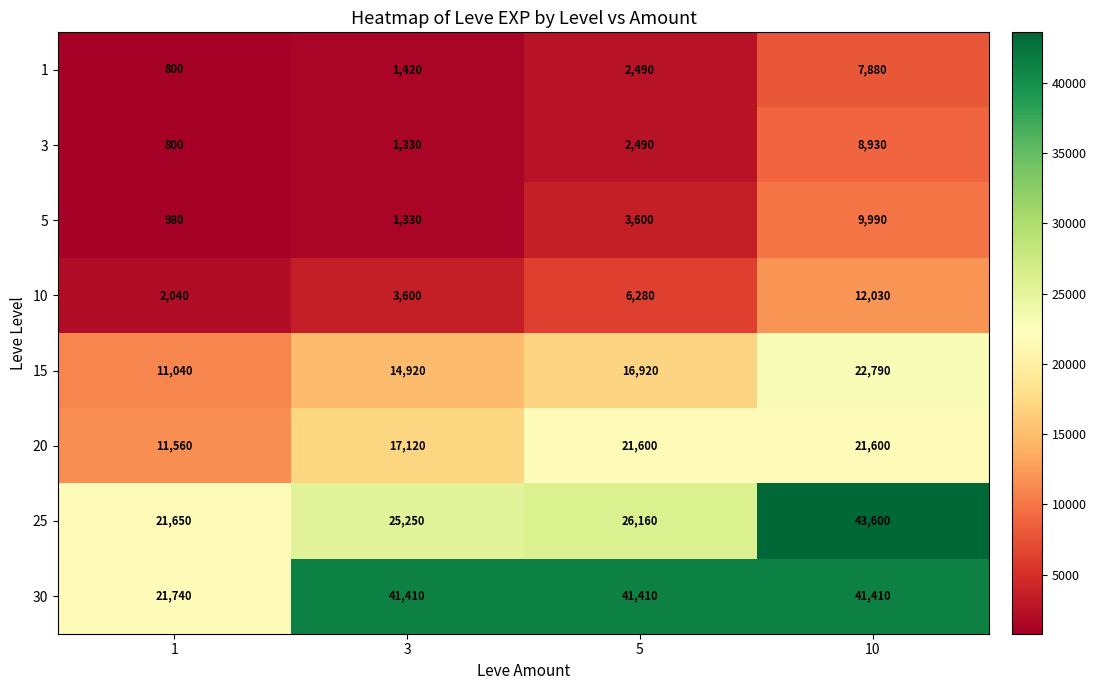

Read the 15 value at 3.

14920